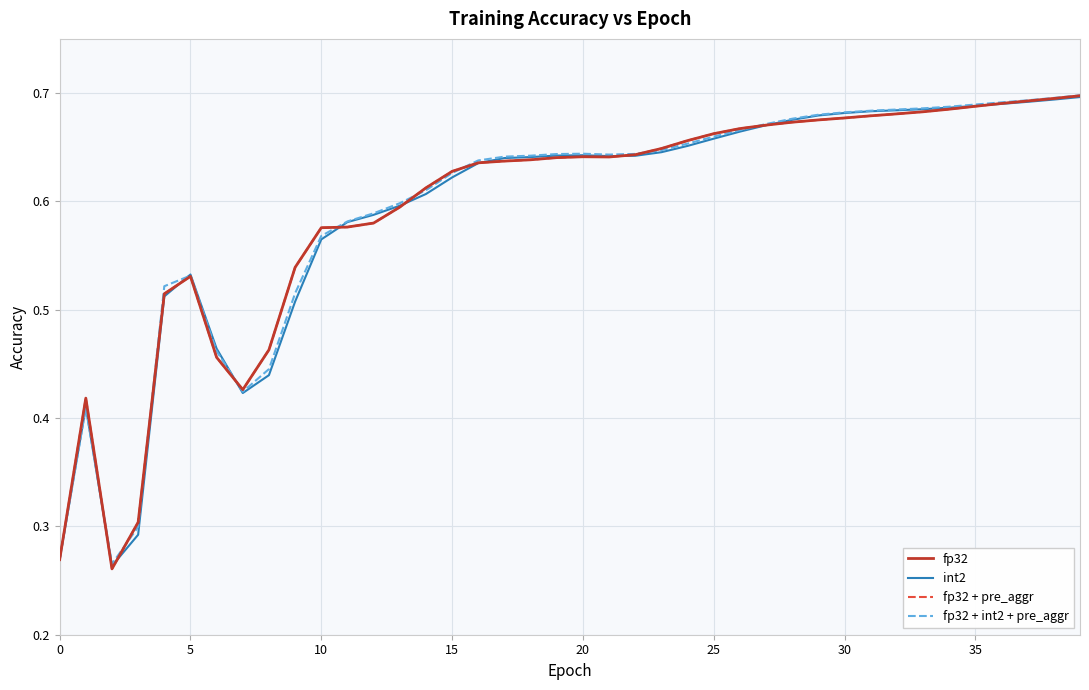

Is this an area chart (filled region under the line)?

No